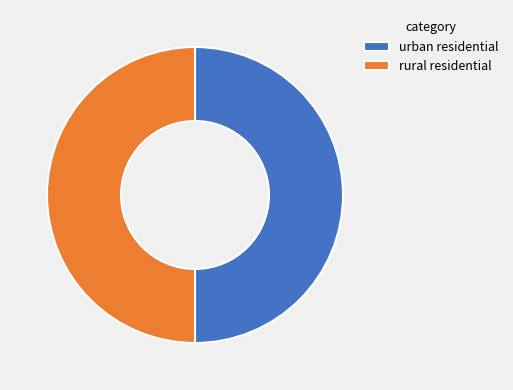

The urban residential slice represents 50% of the pie. True or false?

True